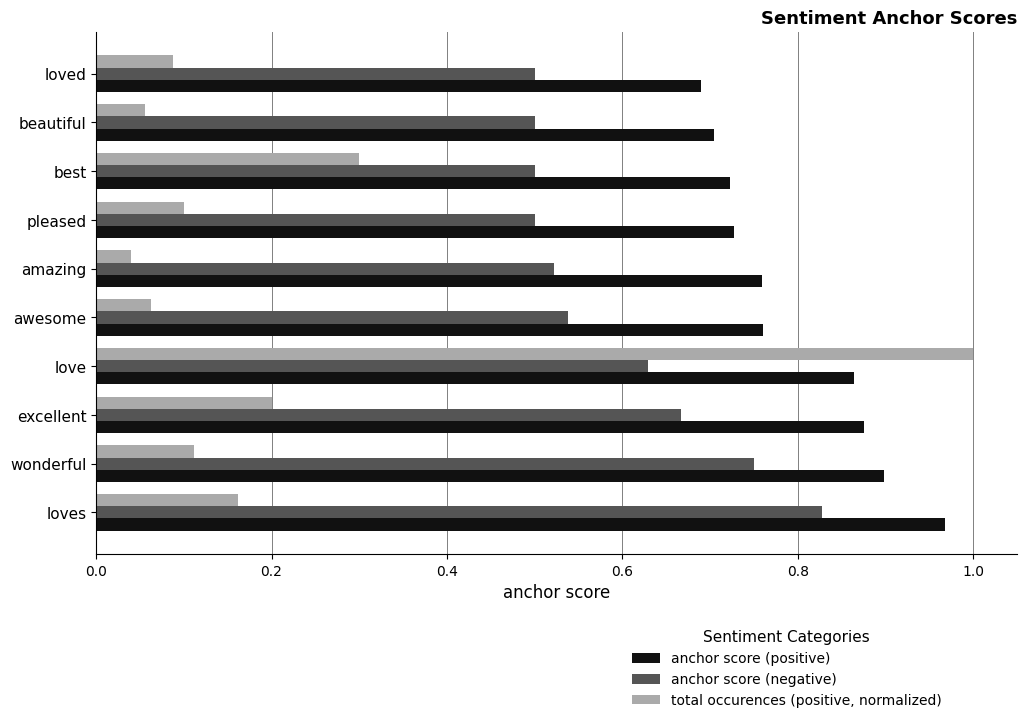

What is the sum of all anchor score (positive) values?

8.0